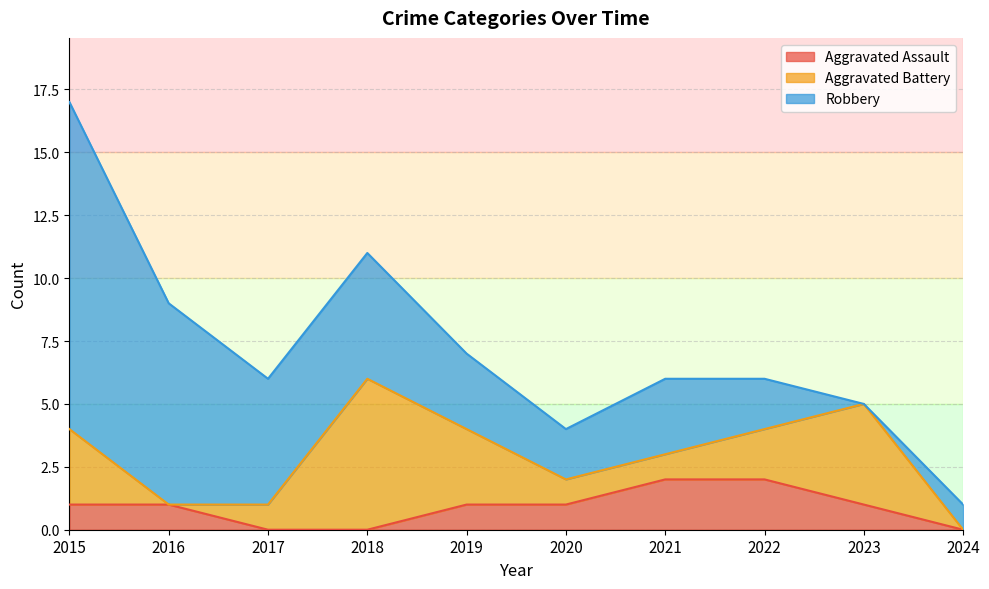

Reading left to right, list all the values displayed in this chart.

Aggravated Assault: 2015=1	2016=1	2017=0	2018=0	2019=1	2020=1	2021=2	2022=2	2023=1	2024=0
Aggravated Battery: 2015=3	2016=0	2017=1	2018=6	2019=3	2020=1	2021=1	2022=2	2023=4	2024=0
Robbery: 2015=13	2016=8	2017=5	2018=5	2019=3	2020=2	2021=3	2022=2	2023=0	2024=1